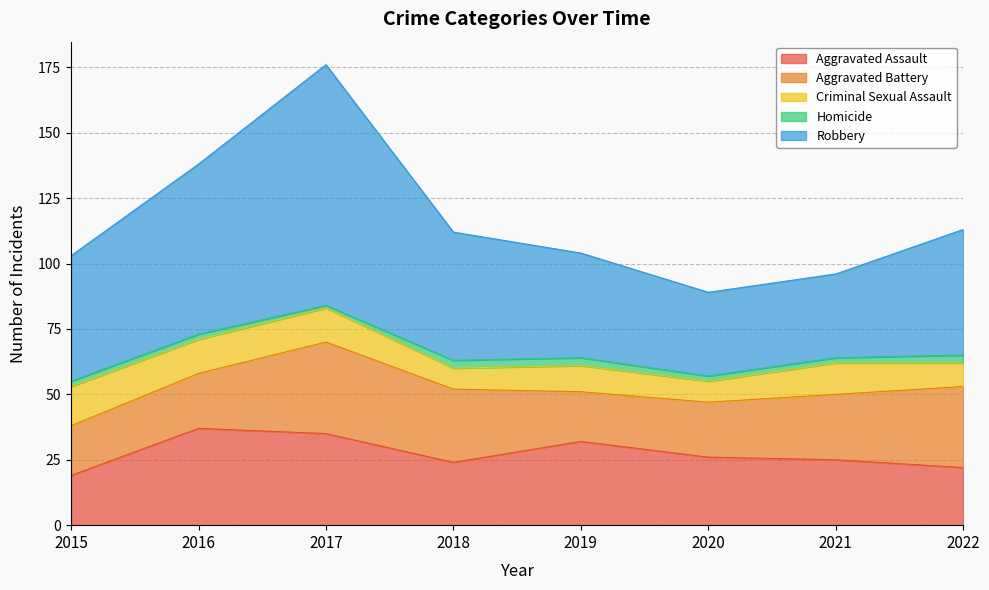

Rank the series by their maximum value, from highest to lowest.

Robbery, Aggravated Assault, Aggravated Battery, Criminal Sexual Assault, Homicide